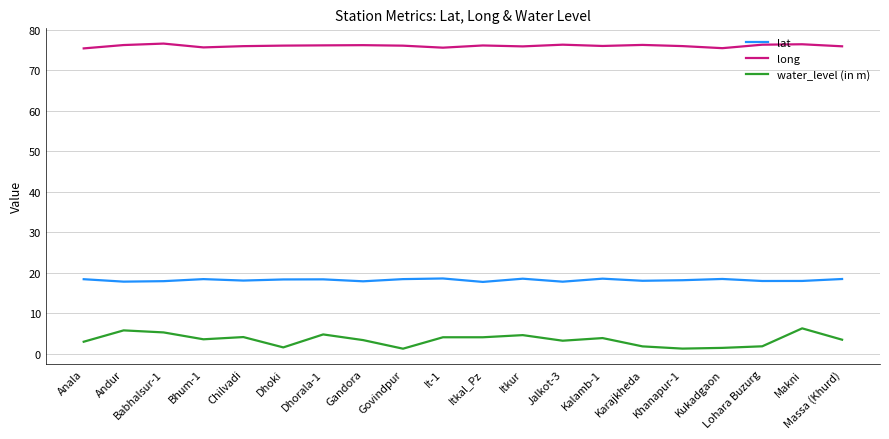

Which series has the widest spread of values?

water_level (in m)